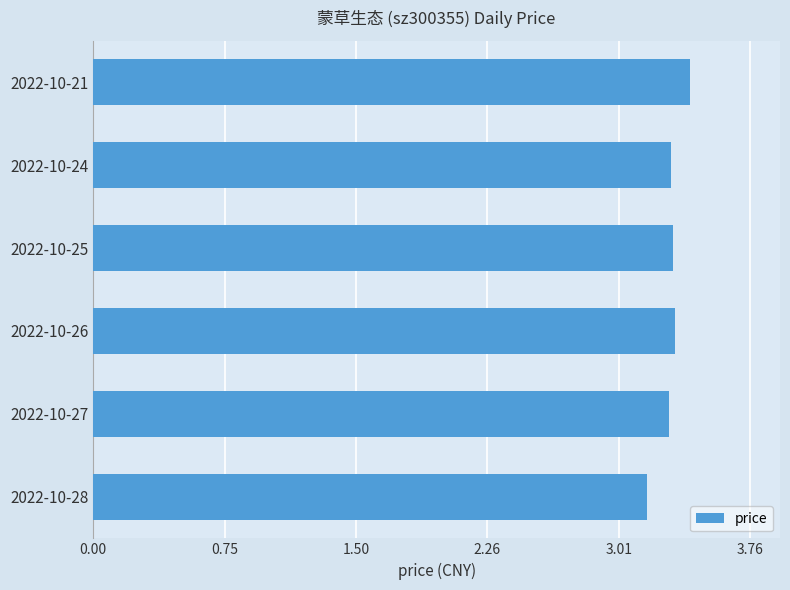

Approximately how many times larger is the value at 2022-10-26 compared to 2022-10-25?

1.0